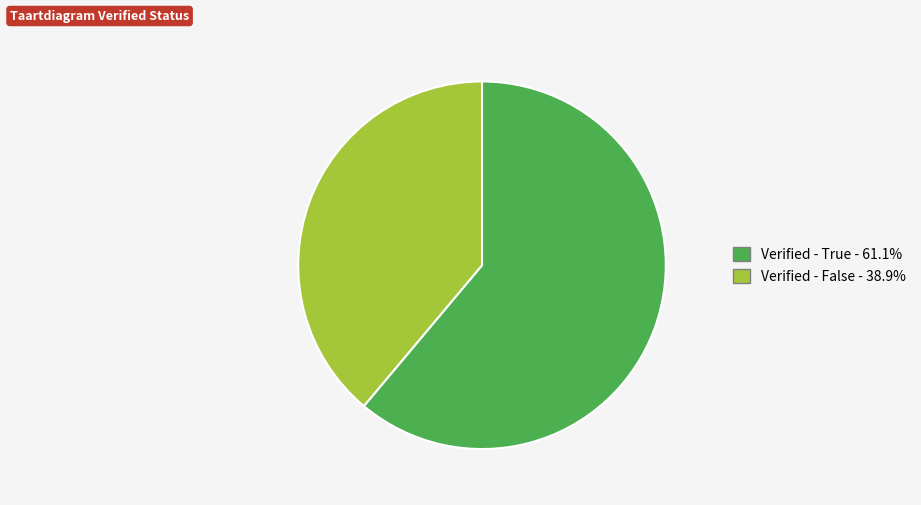

Which category accounts for the majority?

Verified - True